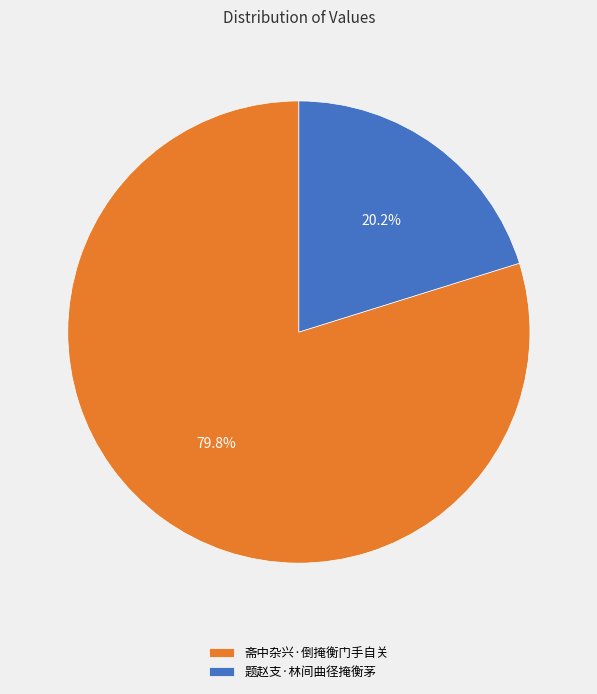

To the nearest percent, what is the difference between the 题赵支·林间曲径掩衡茅 and 斋中杂兴·倒掩衡门手自关 slice percentages?

60%